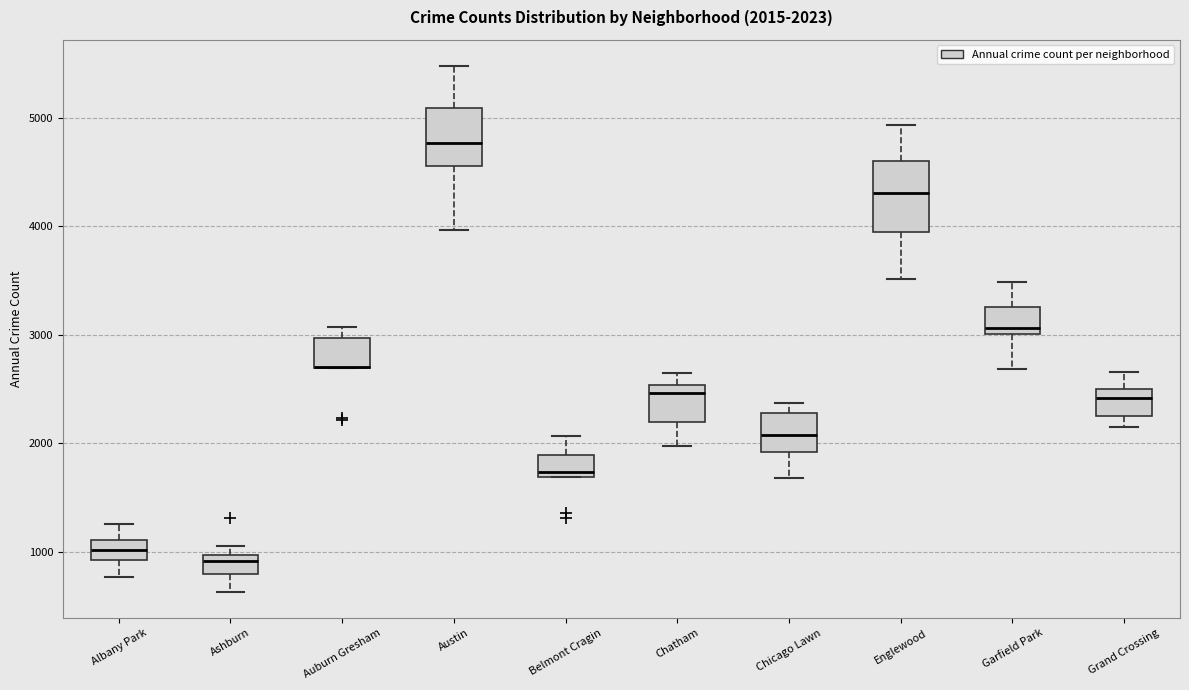

Comparing the boxes themselves (not the whiskers), which one is the tallest?

Englewood